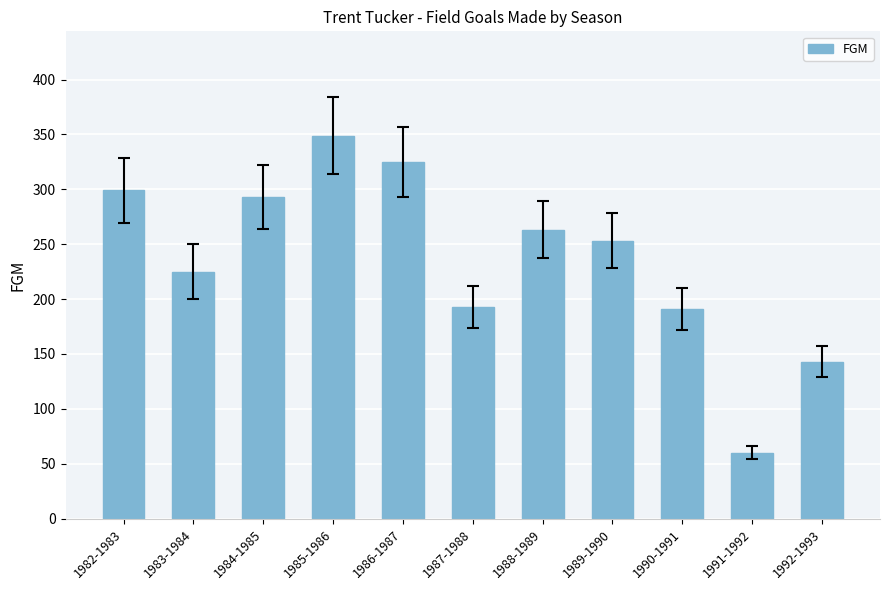

At which label does the data first exceed 253?

1982-1983